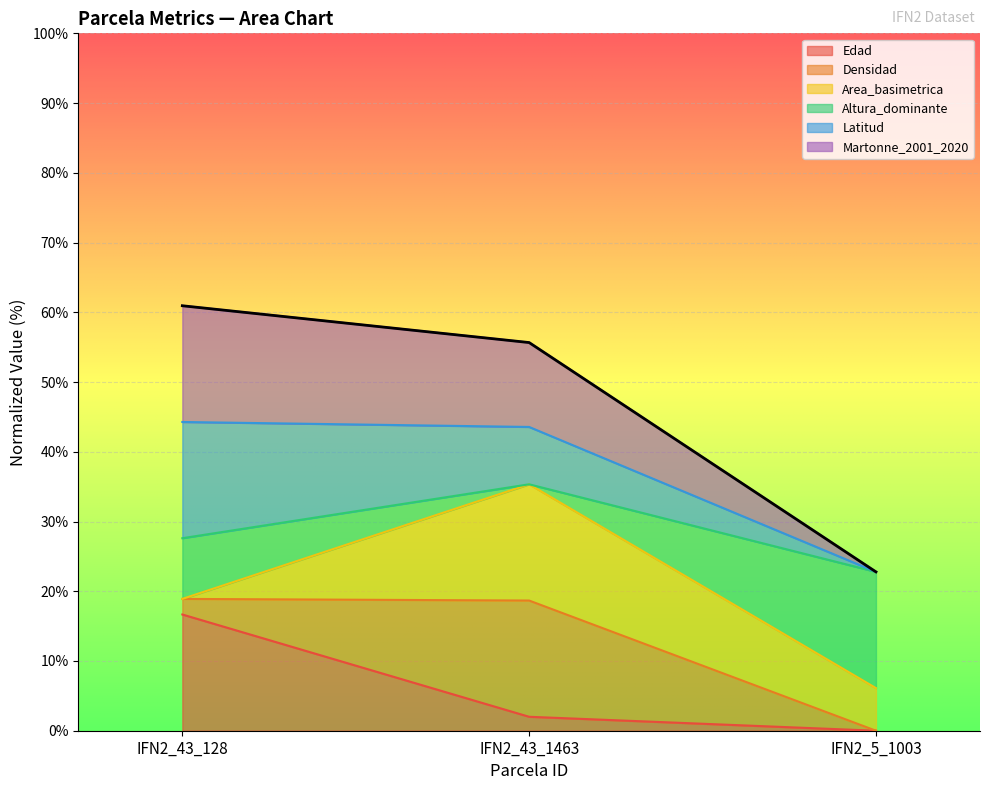

What position from the right is IFN2_5_1003?

1